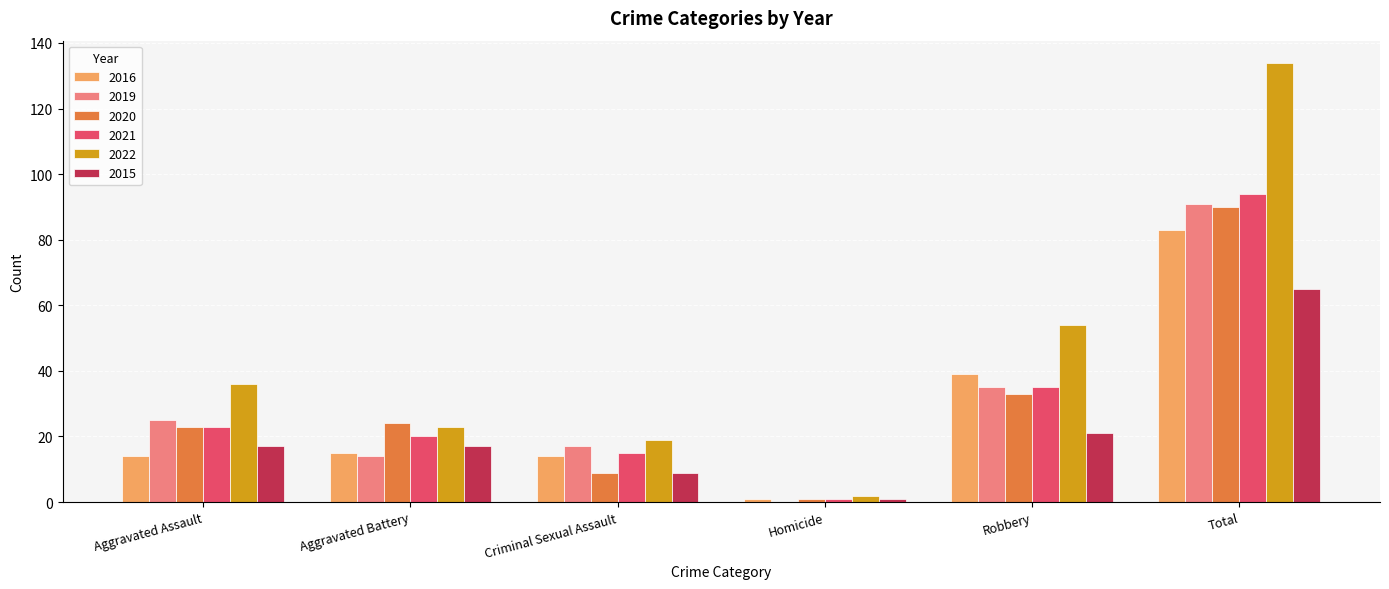

At which label does 2020 reach its peak?

Total